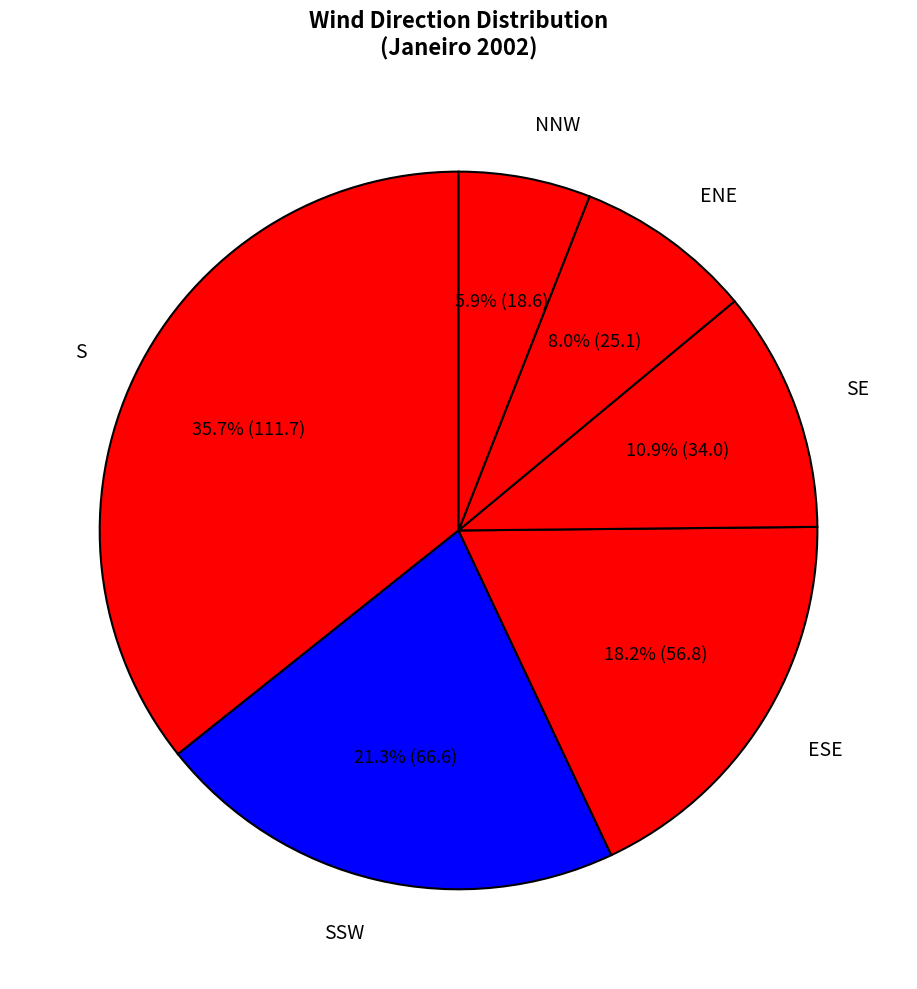

Count the number of slices in the pie.

6